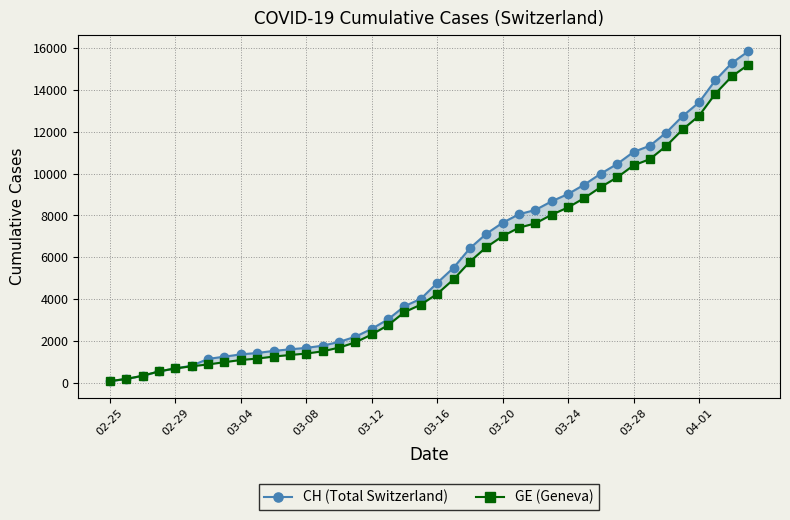

What is the approximate value of GE (Geneva) at 30, to the nearest 10?

9360